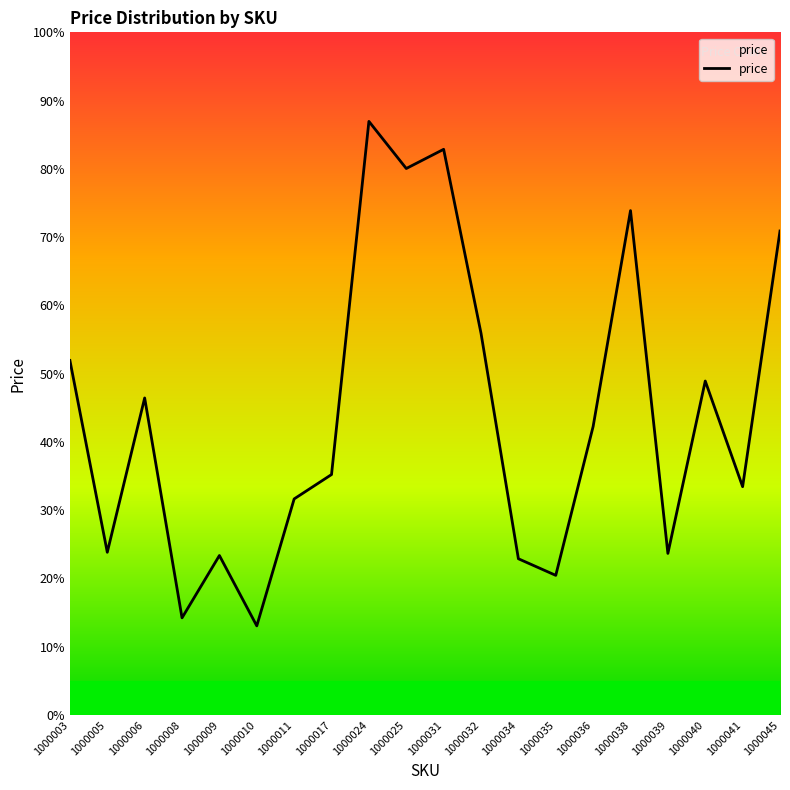

Rank the categories by value from highest to lowest.

1000024, 1000031, 1000025, 1000038, 1000045, 1000032, 1000003, 1000040, 1000006, 1000036, 1000017, 1000041, 1000011, 1000005, 1000039, 1000009, 1000034, 1000035, 1000008, 1000010